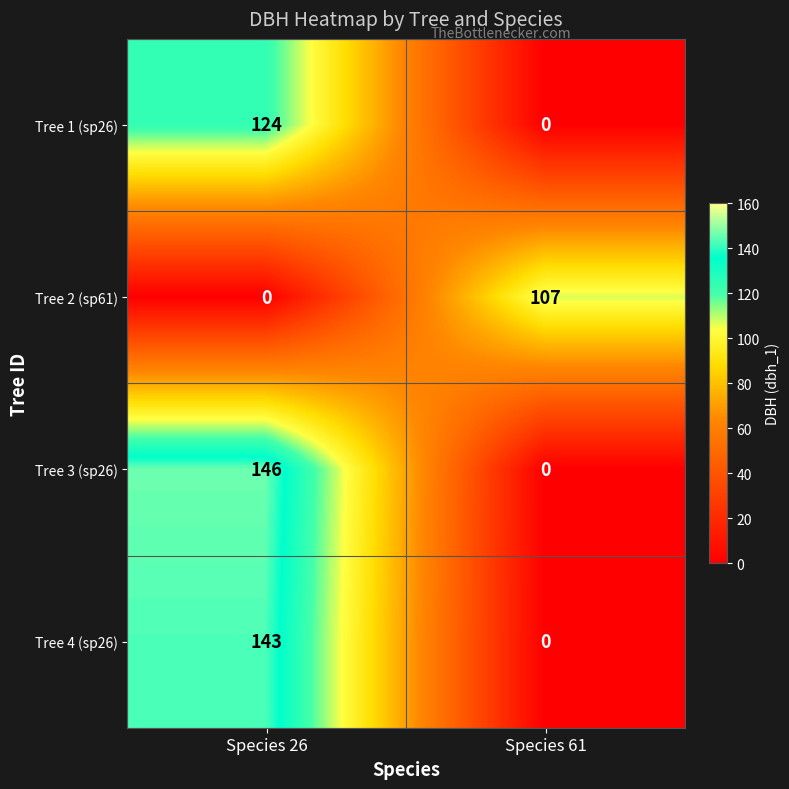

What is the highest value of the Tree 1 (sp26) series?

124